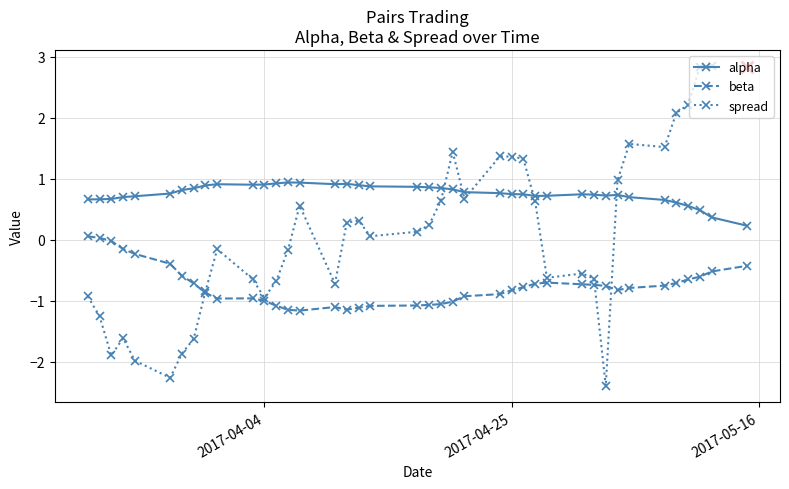

True or false: alpha and beta cross at least once.

False